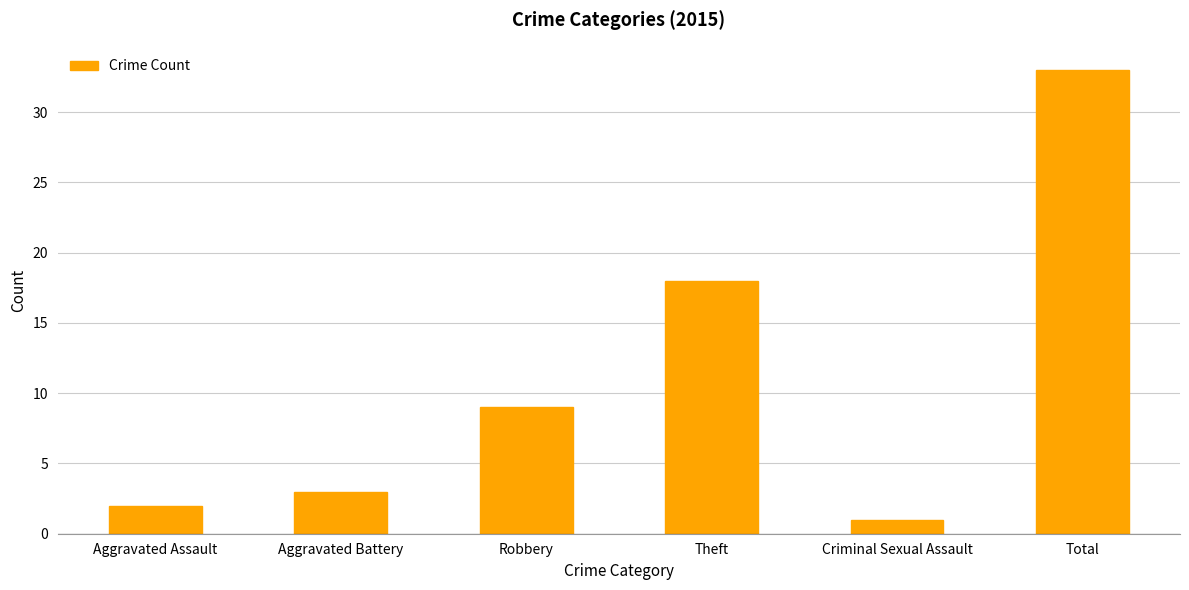

Between Total and Aggravated Battery, which is larger?

Total